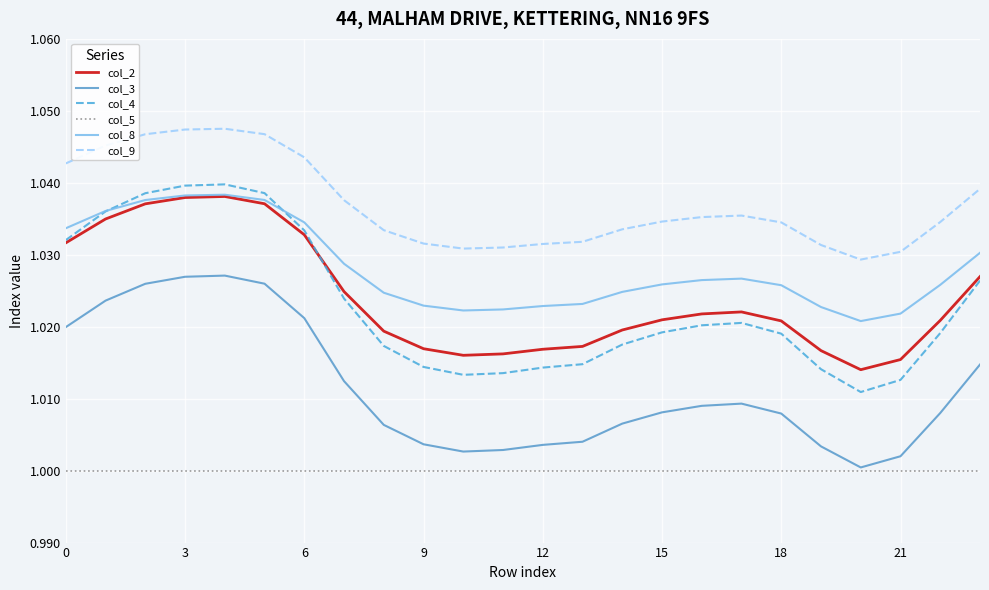

How many lines are shown in the chart?

6